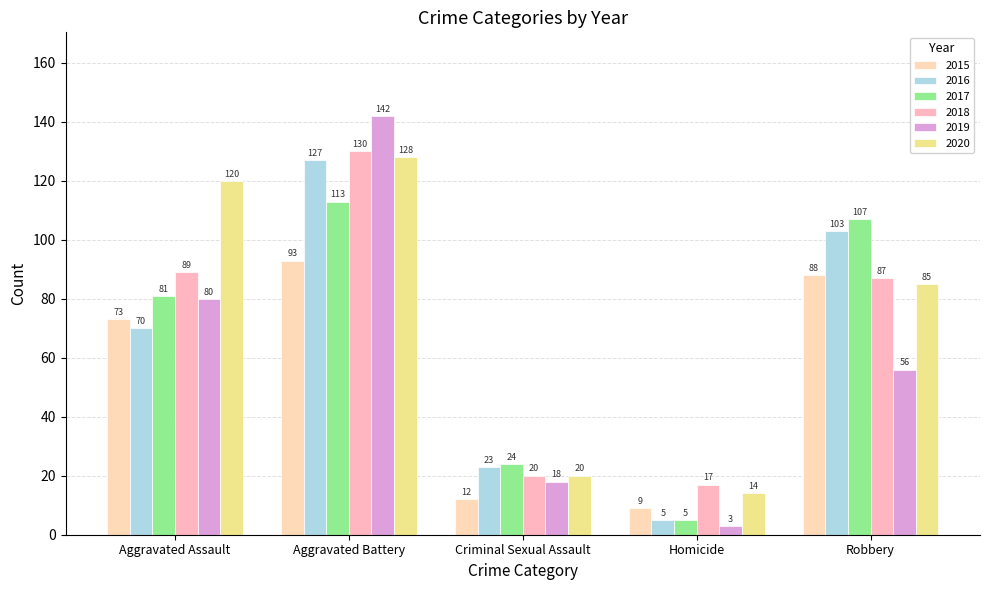

Which has a higher value, Robbery or Aggravated Assault?

Robbery